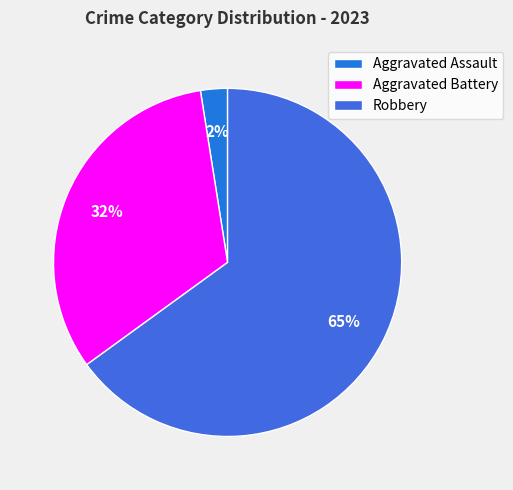

Count the number of slices in the pie.

3